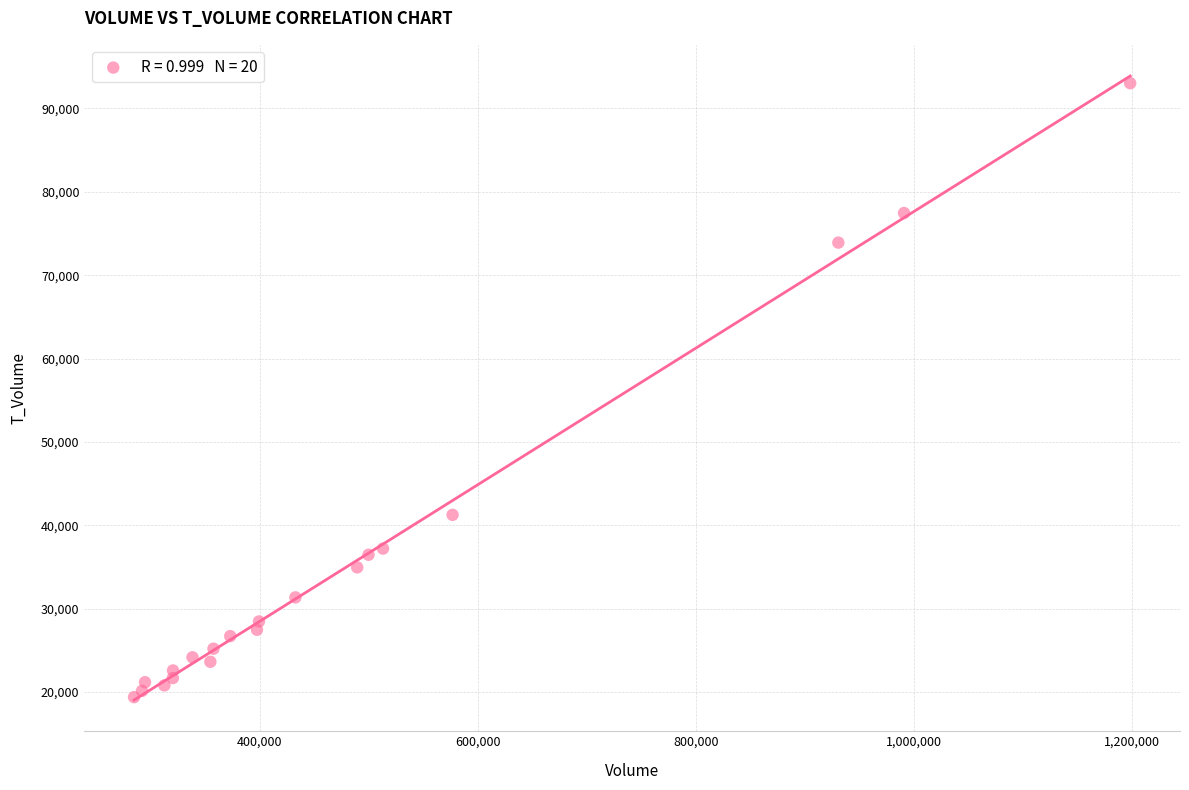

What Y value in the scatter plot is closest to 56206?

41253